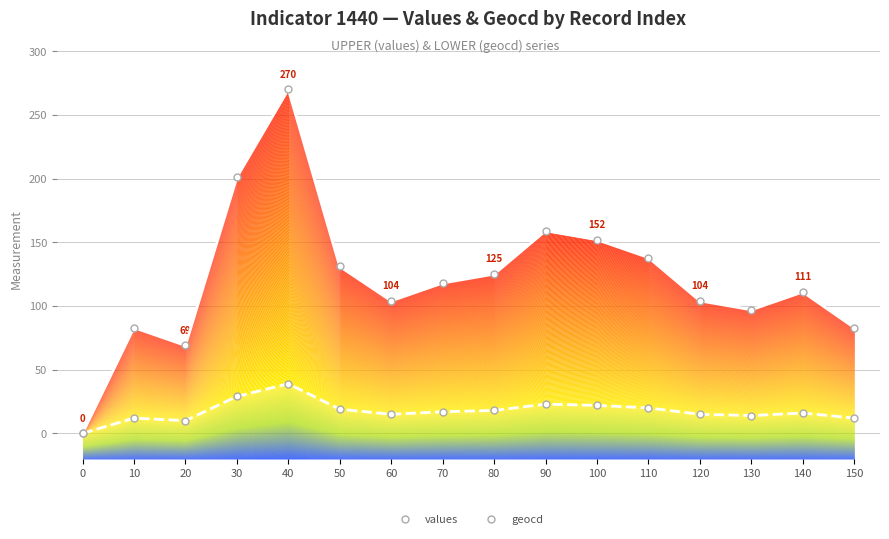

How many lines are shown in the chart?

2